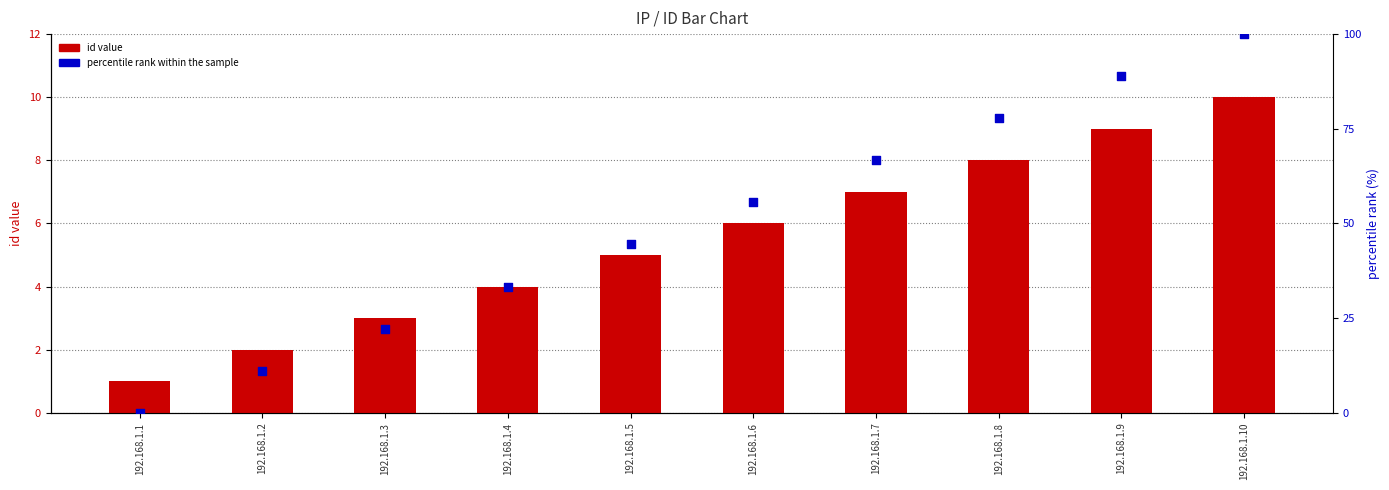

Which series reaches the minimum Y coordinate?

percentile rank within the sample